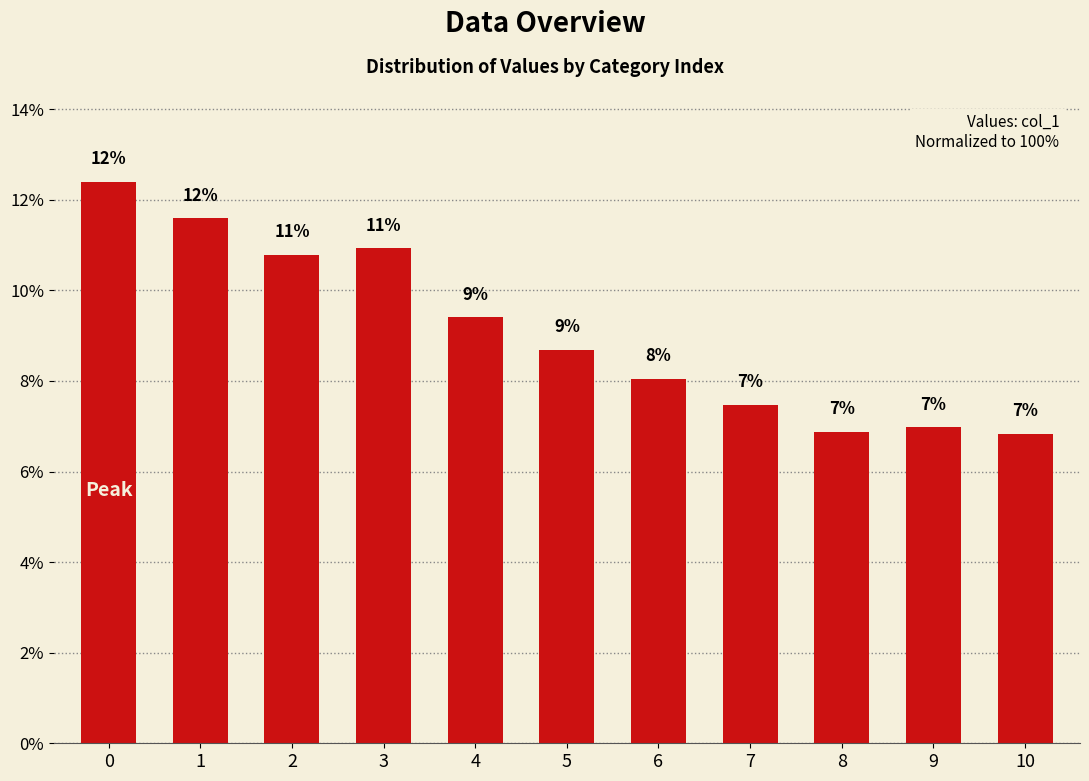

The value at 4 is 13.5. True or false?

False